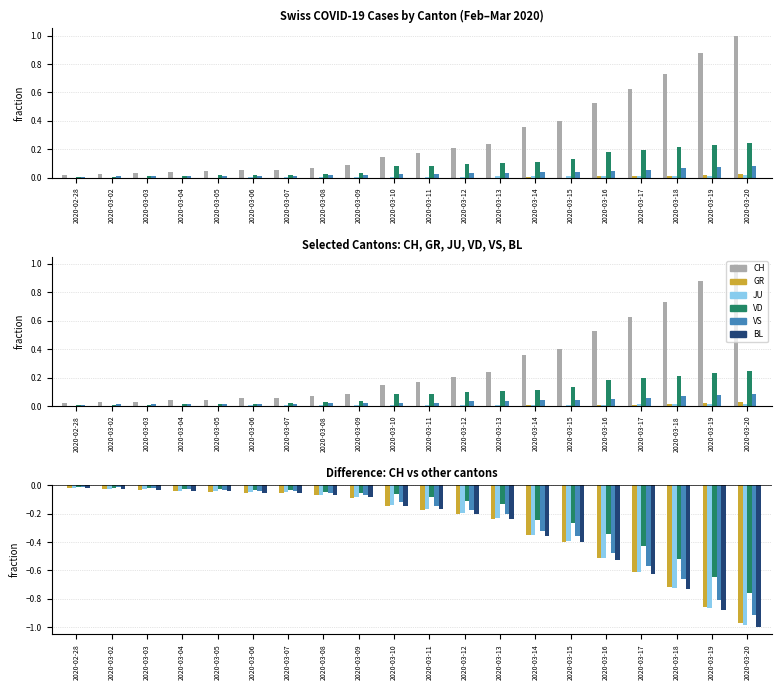

What are all the series names shown in the legend?

CH, GR, JU, VD, VS, BL